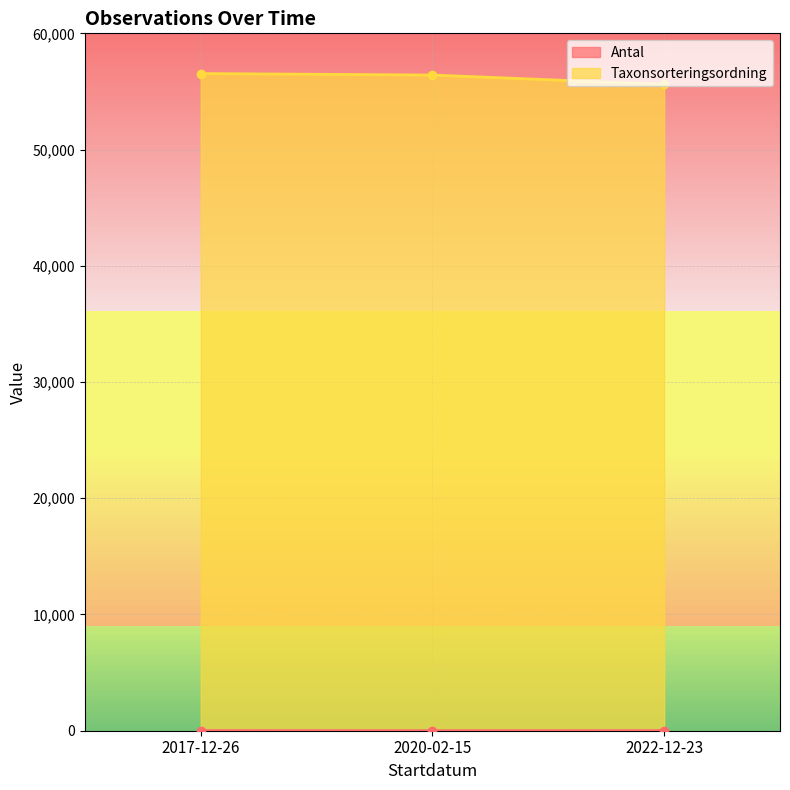

What is the spread (max minus min) of values at 2020-02-15?

56410